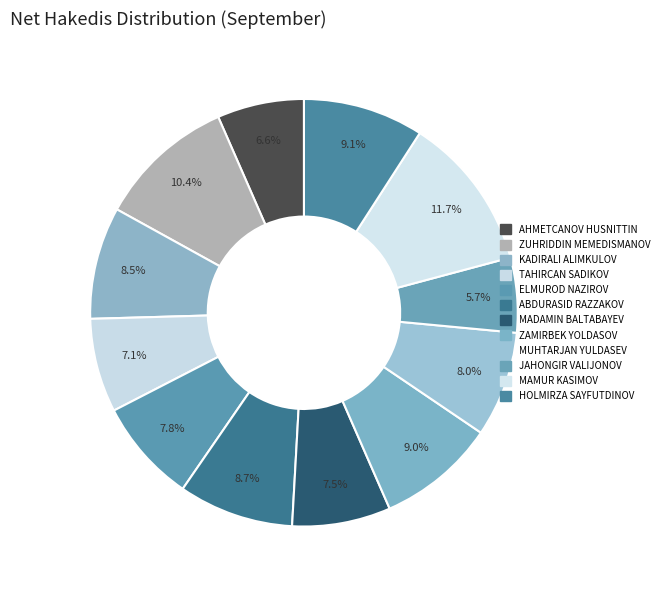

What is the smallest slice in the pie chart?

JAHONGIR VALIJONOV